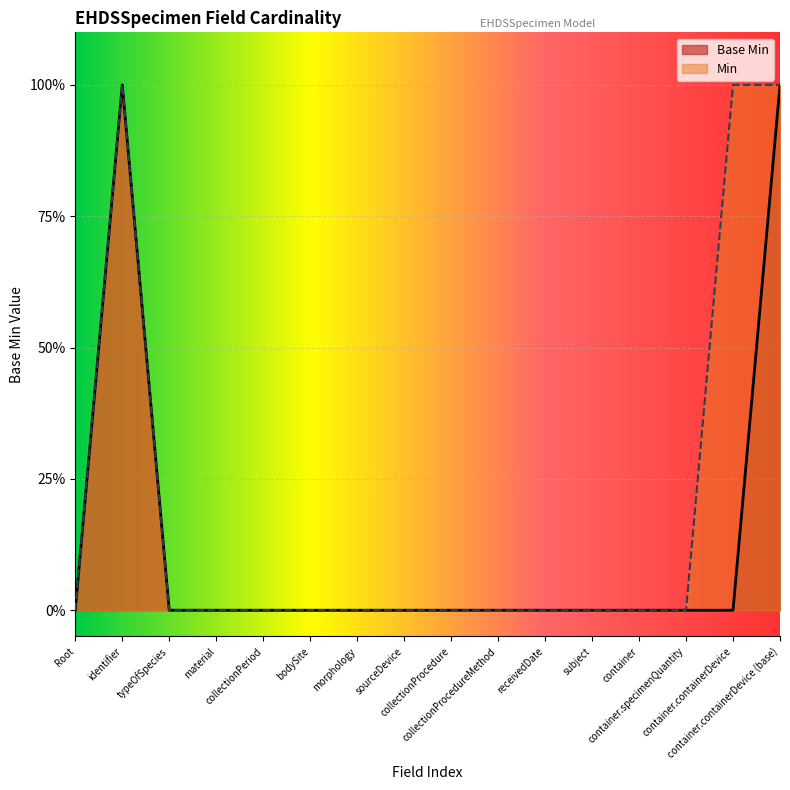

Rank the categories by value from highest to lowest.

identifier, container.containerDevice (base), Root, typeOfSpecies, material, collectionPeriod, bodySite, morphology, sourceDevice, collectionProcedure, collectionProcedureMethod, receivedDate, subject, container, container.specimenQuantity, container.containerDevice